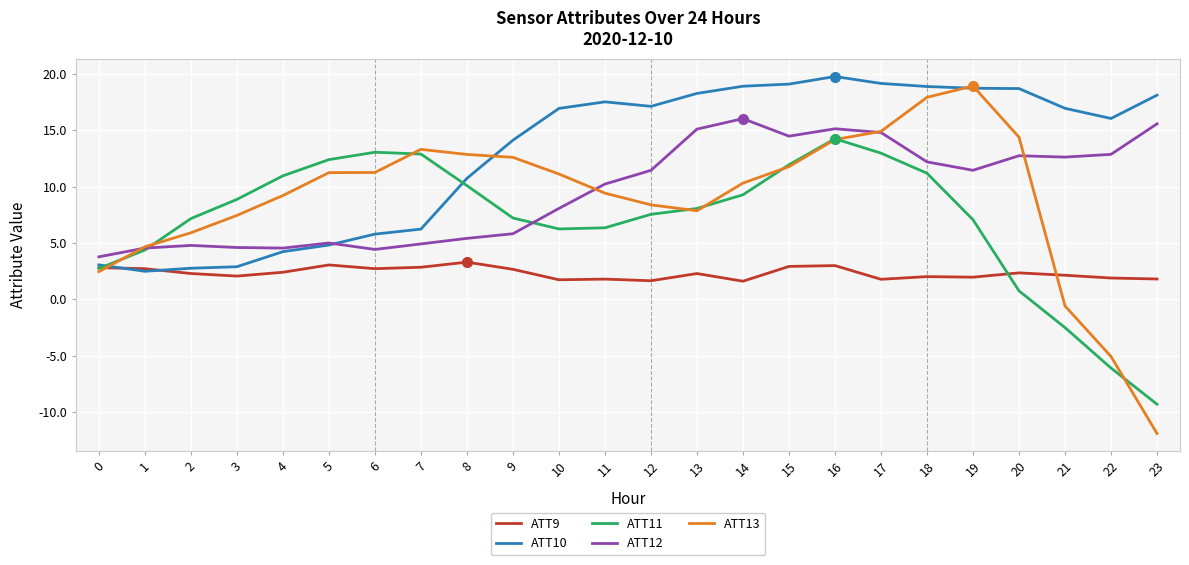

Which series has the widest spread of values?

ATT13